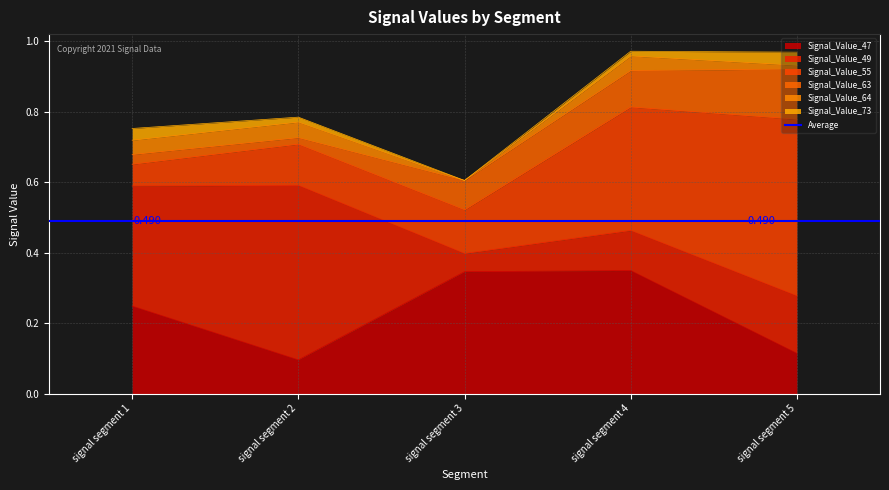

What is the difference between the highest and lowest values at signal segment 4?

0.3